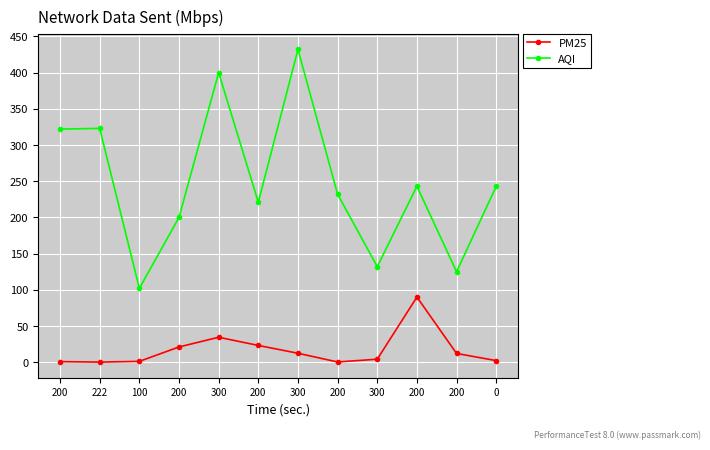

Rank the categories by PM25 value from lowest to highest.

222, 200, 200, 100, 0, 300, 200, 300, 200, 200, 300, 200